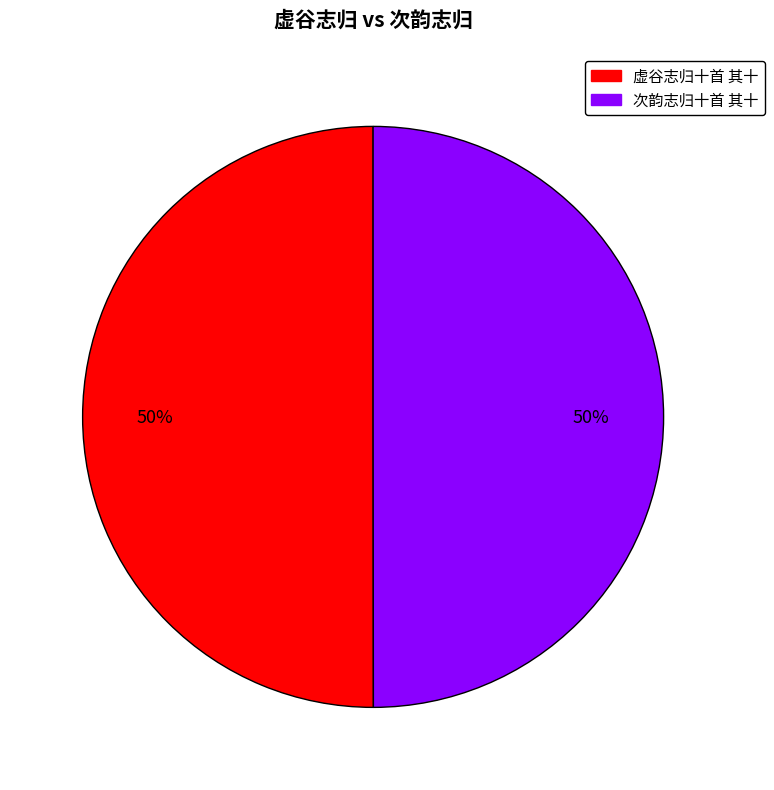

Approximately how many times larger is the value at 虚谷志归十首 其十 compared to 次韵志归十首 其十?

1.0